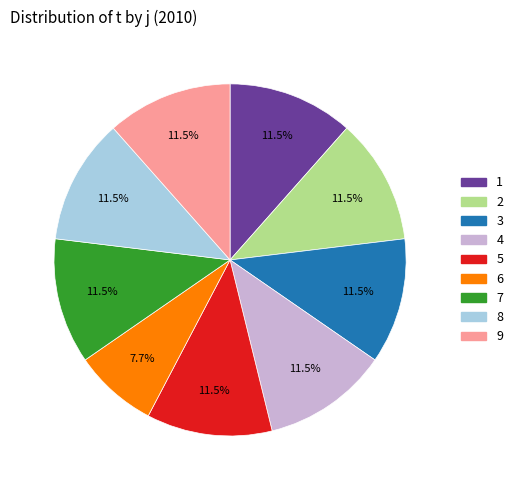

Count the number of slices in the pie.

9